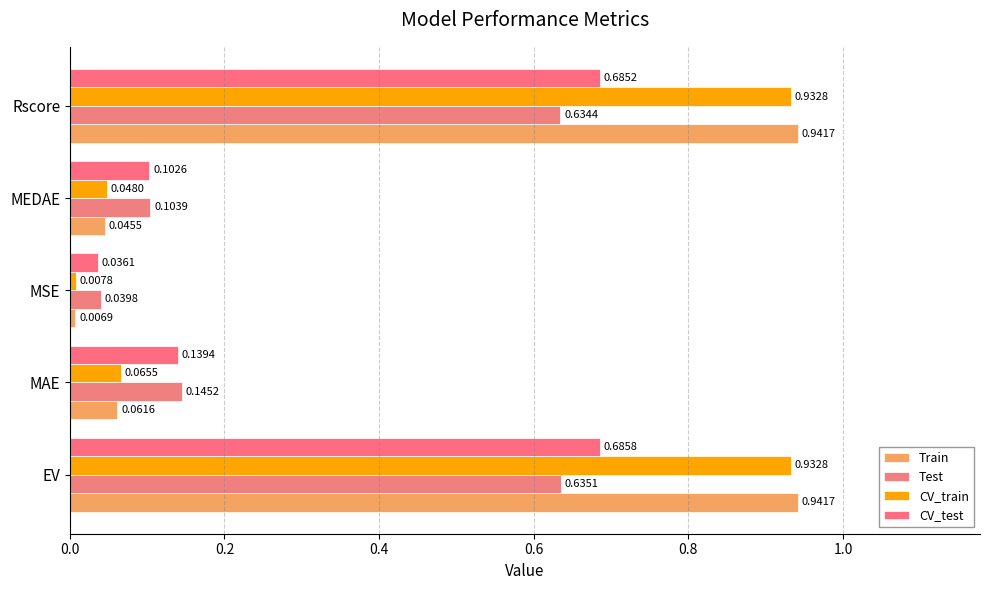

Count the number of categories in the chart.

5